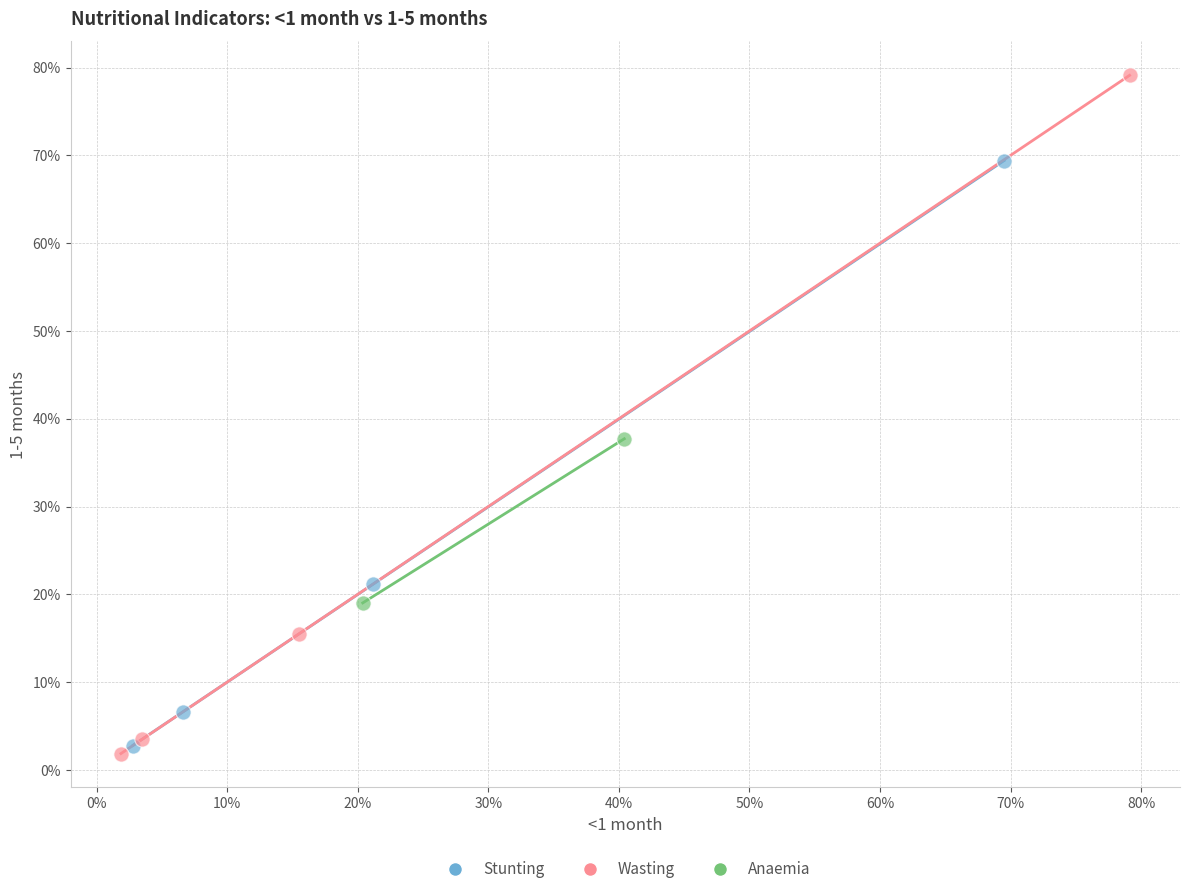

Which series has the largest Y range (max minus min)?

Wasting